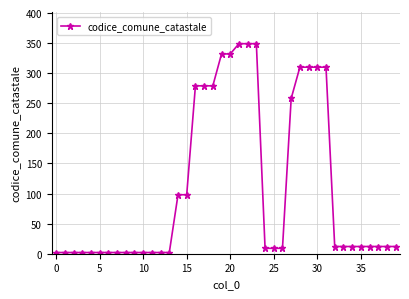

What is the average value?

110